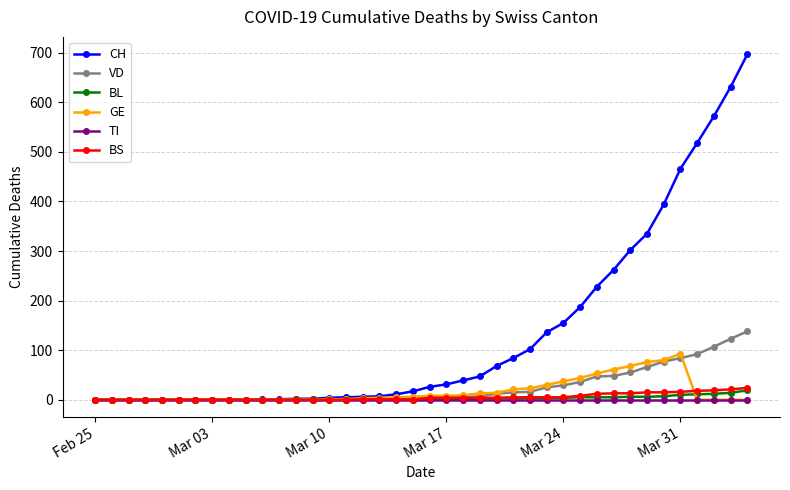

What is the maximum value for GE?

93